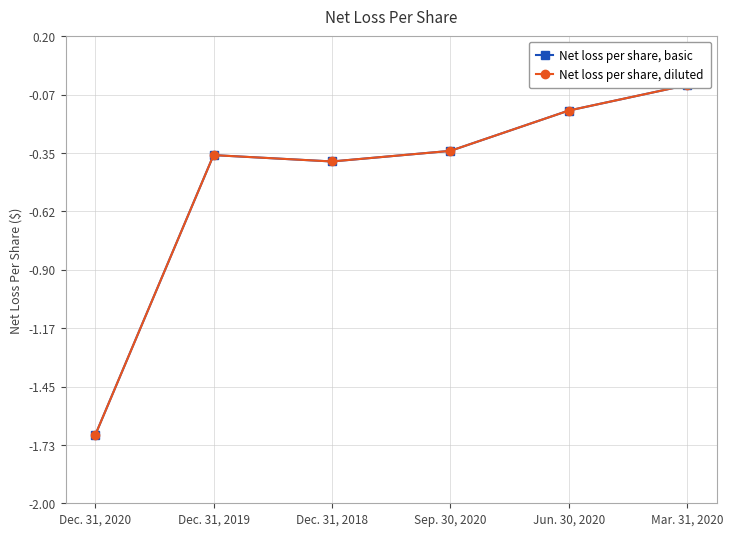

How many interior local peaks does the Net loss per share, basic series have?

1